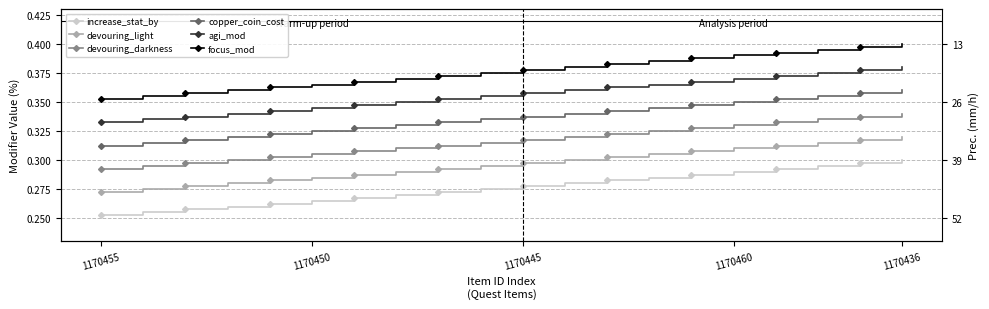

Is the value of increase_stat_by at 1170445 greater than the value of devouring_darkness at 1170450?

No